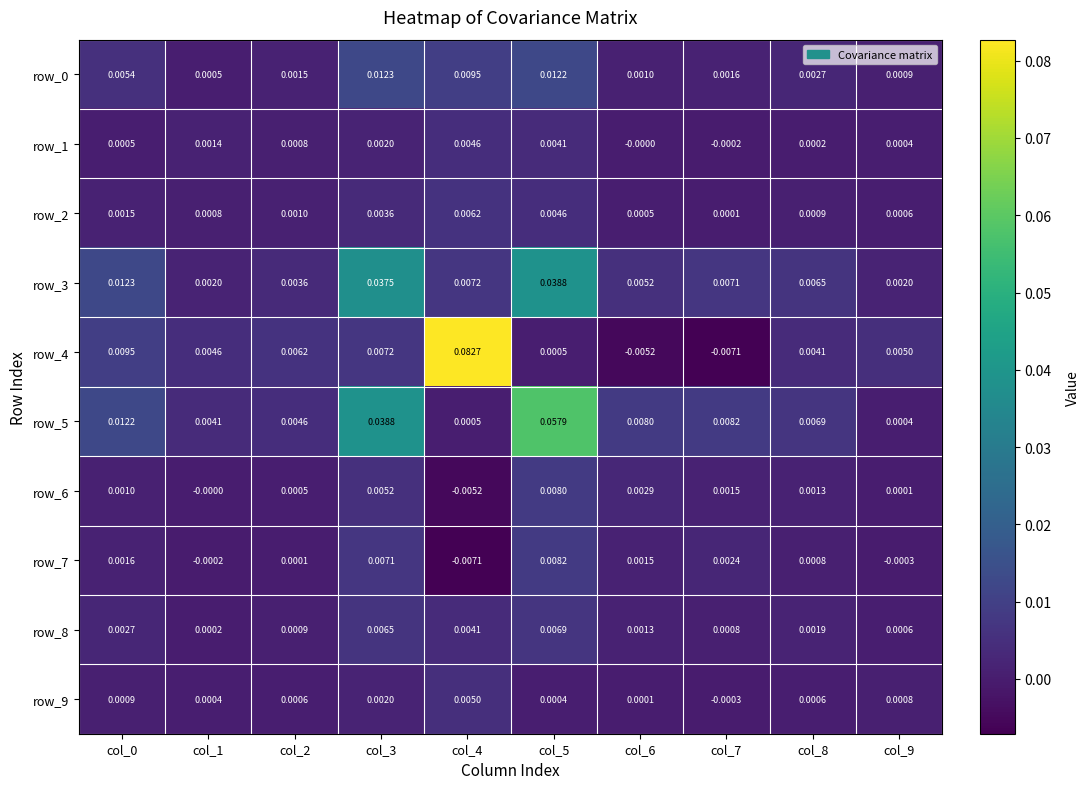

Is the value of row_4 at col_6 greater than the value of row_7 at col_1?

No